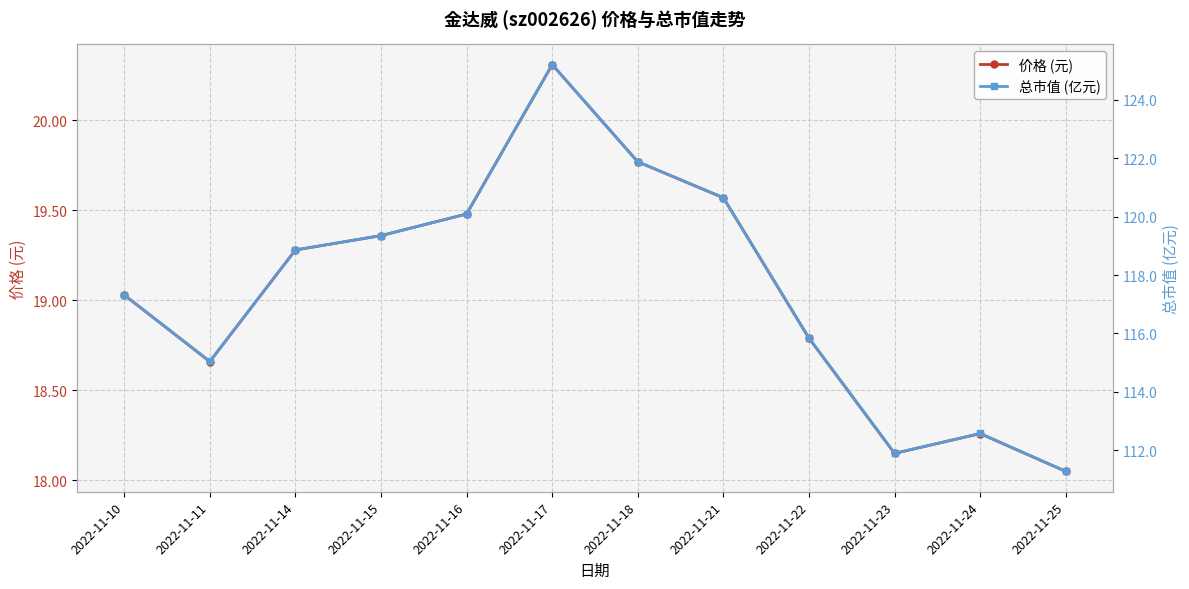

How many lines are shown in the chart?

2